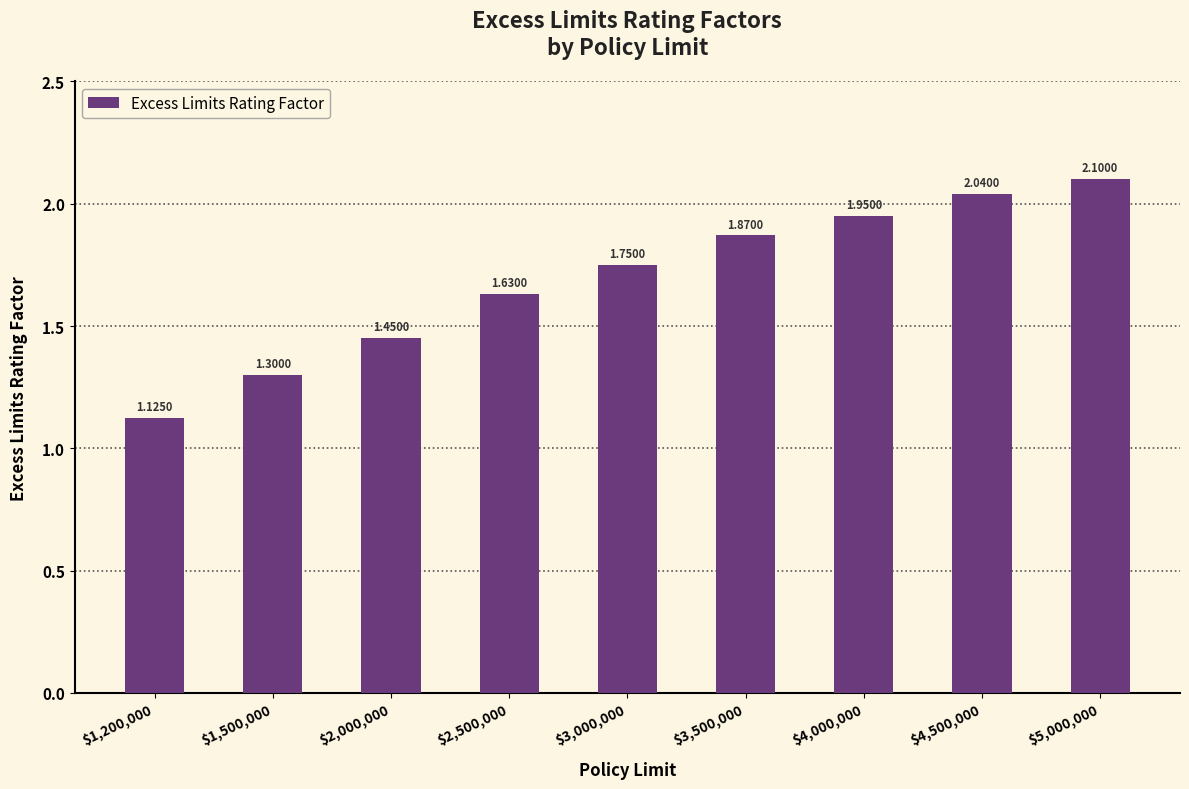

Rank the categories by value from lowest to highest.

$1,200,000, $1,500,000, $2,000,000, $2,500,000, $3,000,000, $3,500,000, $4,000,000, $4,500,000, $5,000,000